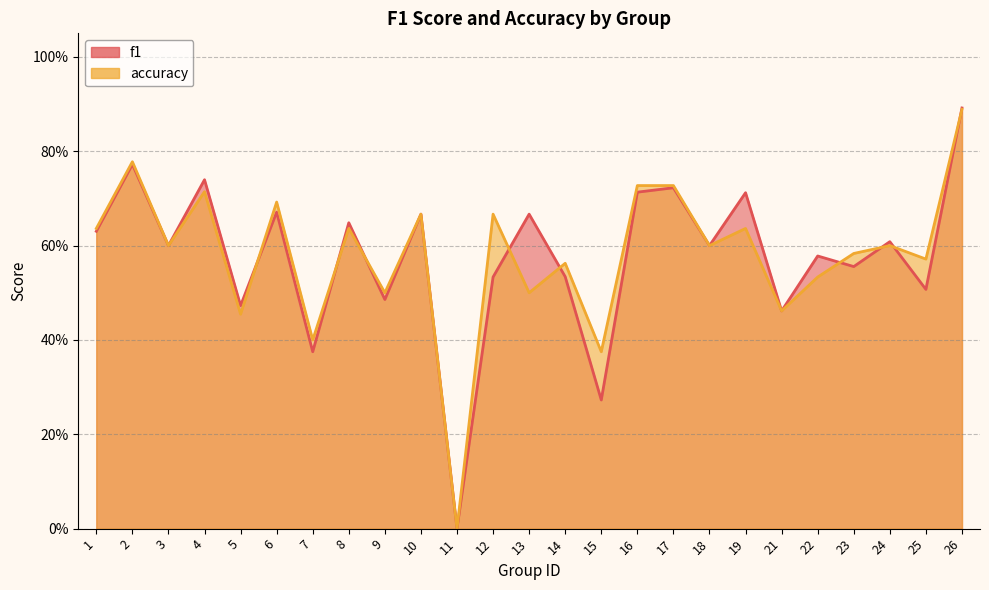

What value does the f1 series have at 5?

0.5